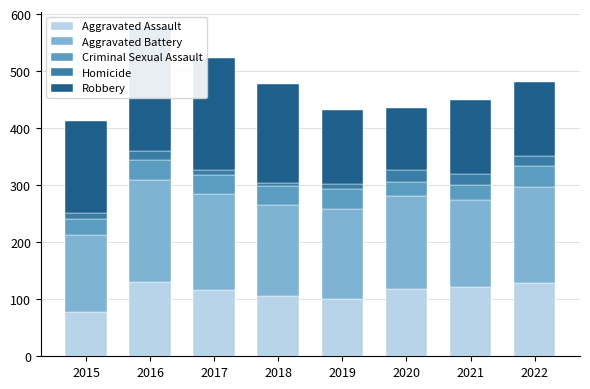

At how many categories does at least one series exceed 128?

8